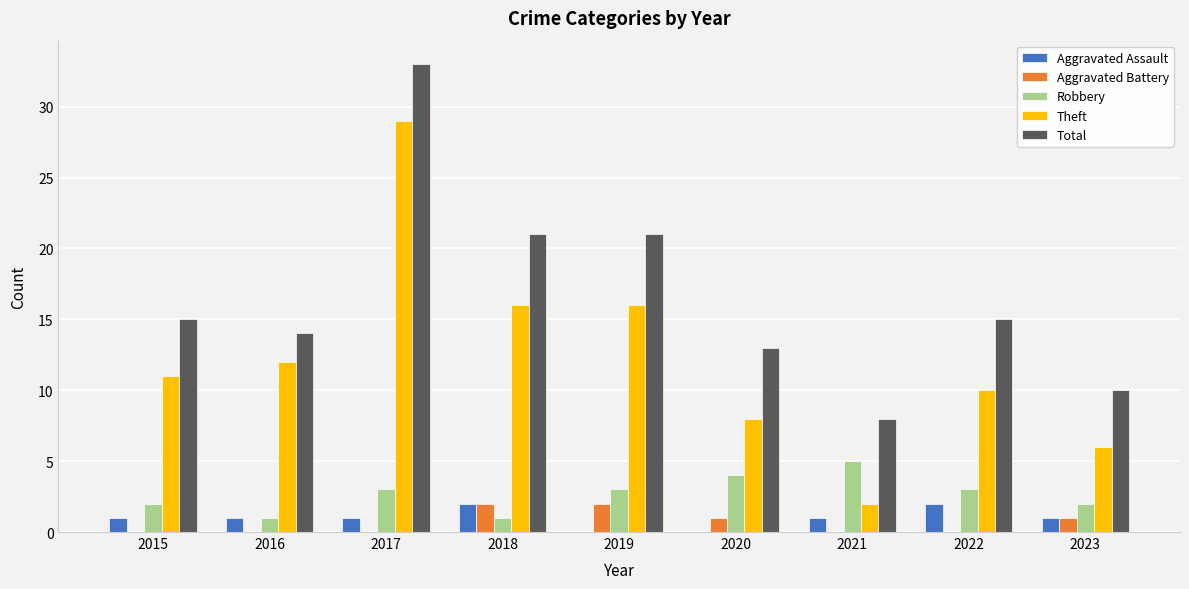

How many series are shown in this chart?

5